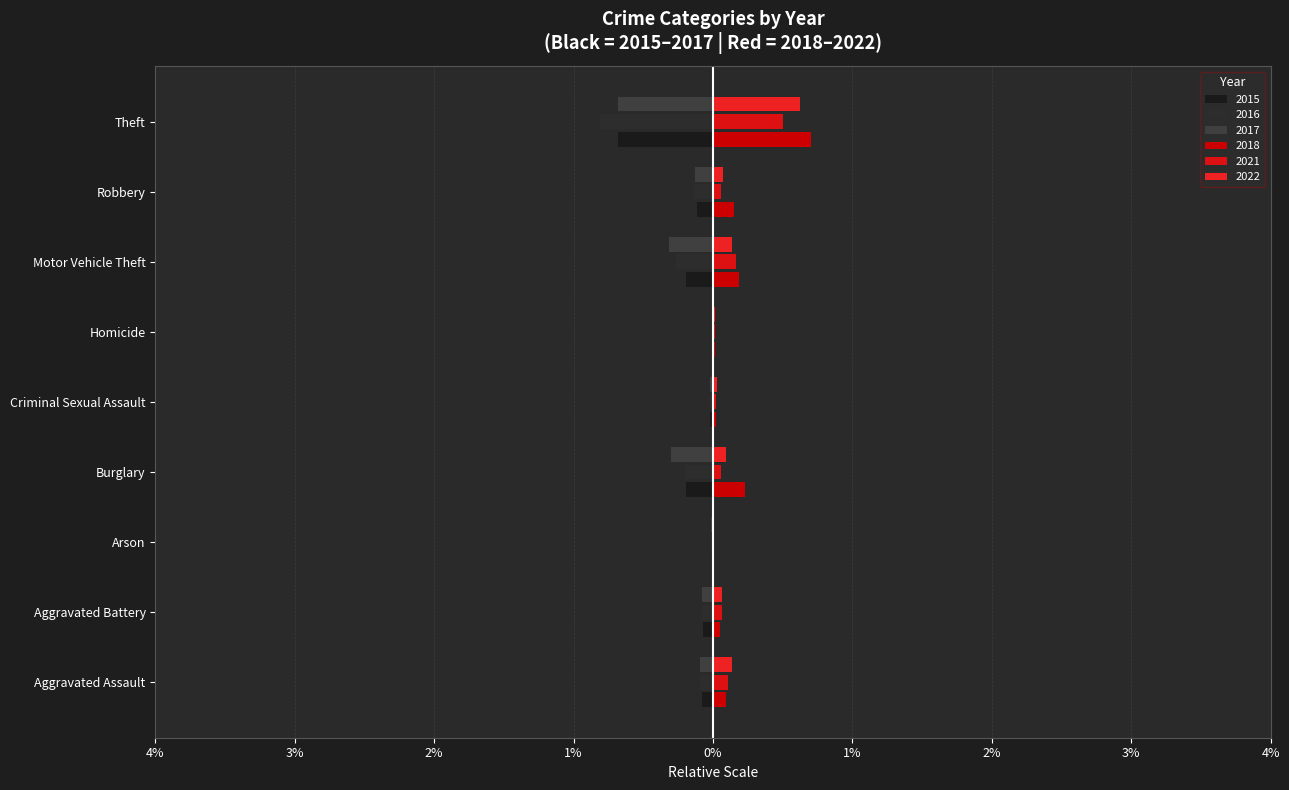

How many bars are there in each group?

6